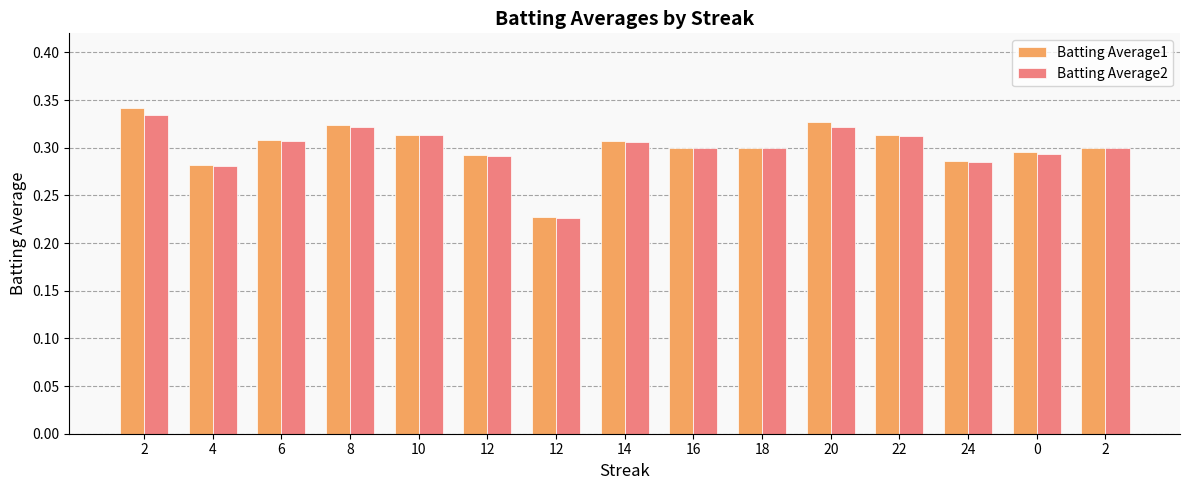

How many bars are there in each group?

2